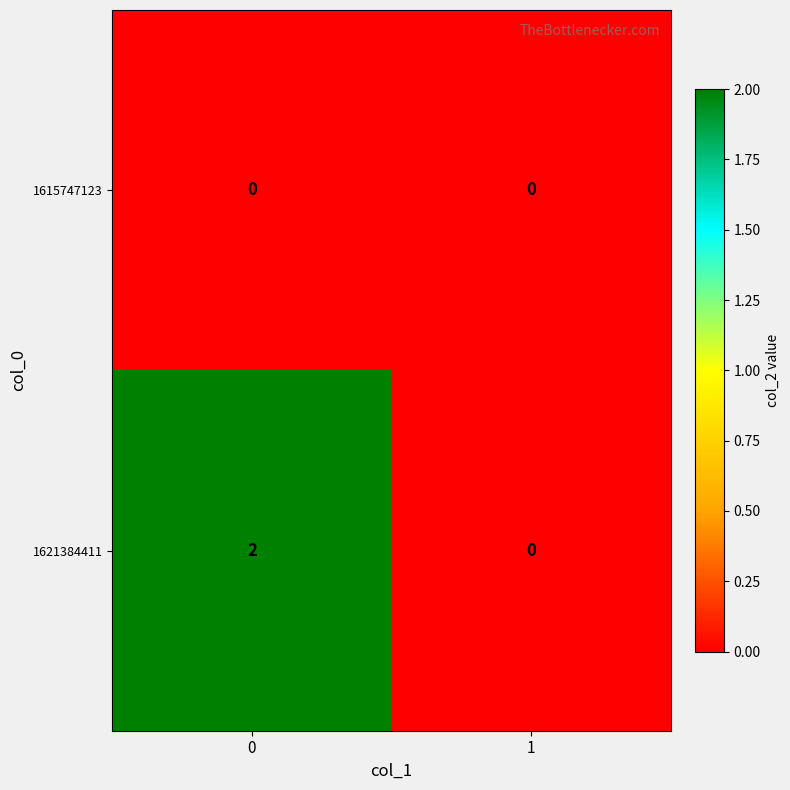

Count the number of data series in this chart.

2